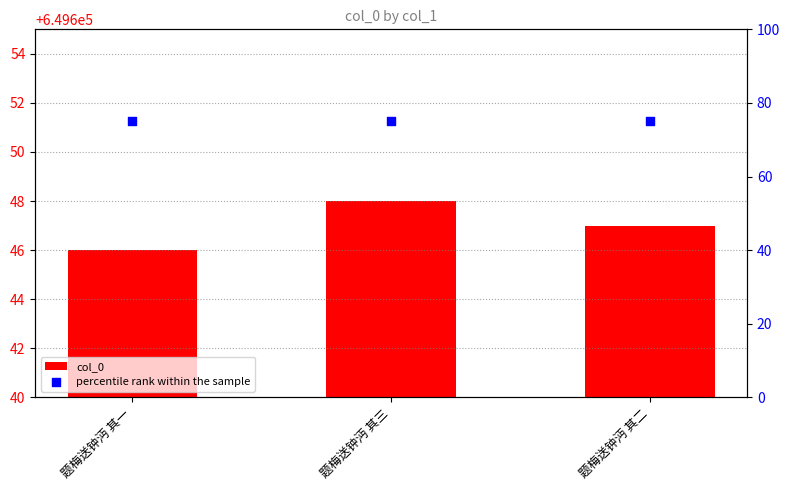

Which series has the largest Y range (max minus min)?

col_0